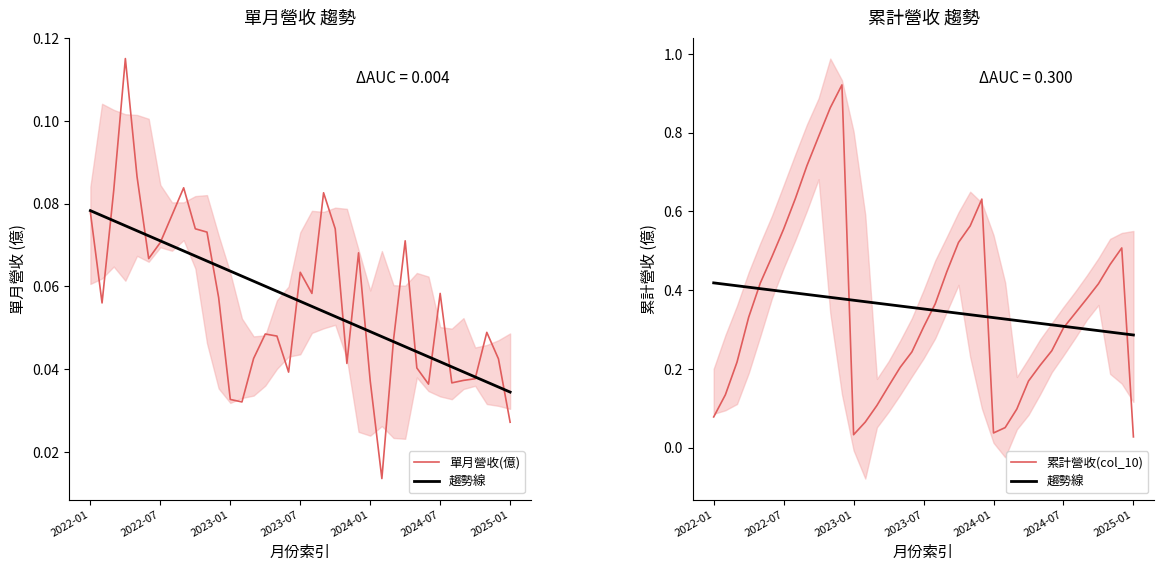

What is the label of the 8th point from the right?

29